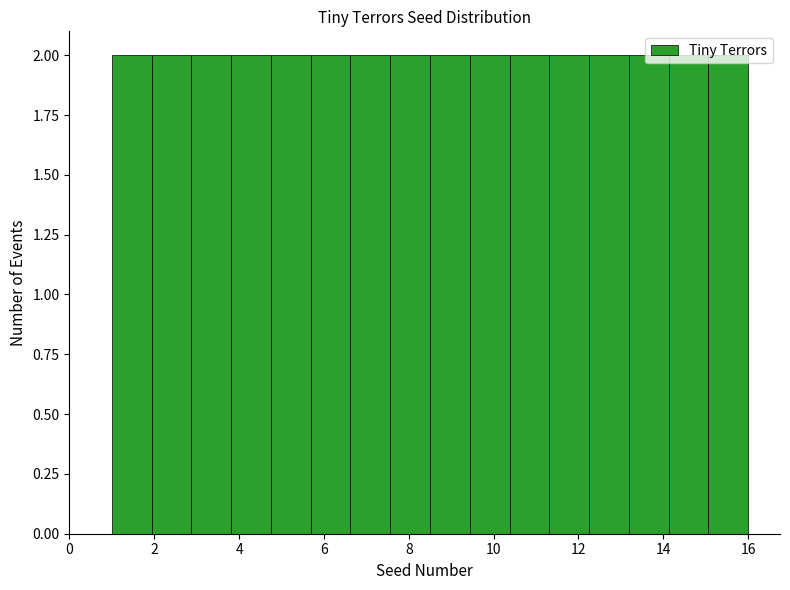

Reading left to right, list every bar in this chart as the range it spans on the x-axis followed by its height. Neither the bar edges nor the heights are printed on the chart, so give them approximately, as read against the axes.

1.0 to 2.0: 2
2.0 to 2.8: 2
2.8 to 3.8: 2
3.8 to 4.8: 2
4.8 to 5.6: 2
5.6 to 6.6: 2
6.6 to 7.6: 2
7.6 to 8.6: 2
8.6 to 9.4: 2
9.4 to 10.4: 2
10.4 to 11.4: 2
11.4 to 12.2: 2
12.2 to 13.2: 2
13.2 to 14.2: 2
14.2 to 15.0: 2
15.0 to 16.0: 2